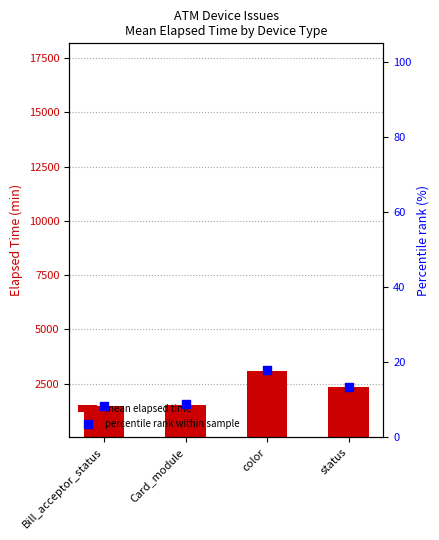

Is the value of percentile rank within sample at Card_module greater than the value of mean elapsed time at status?

No